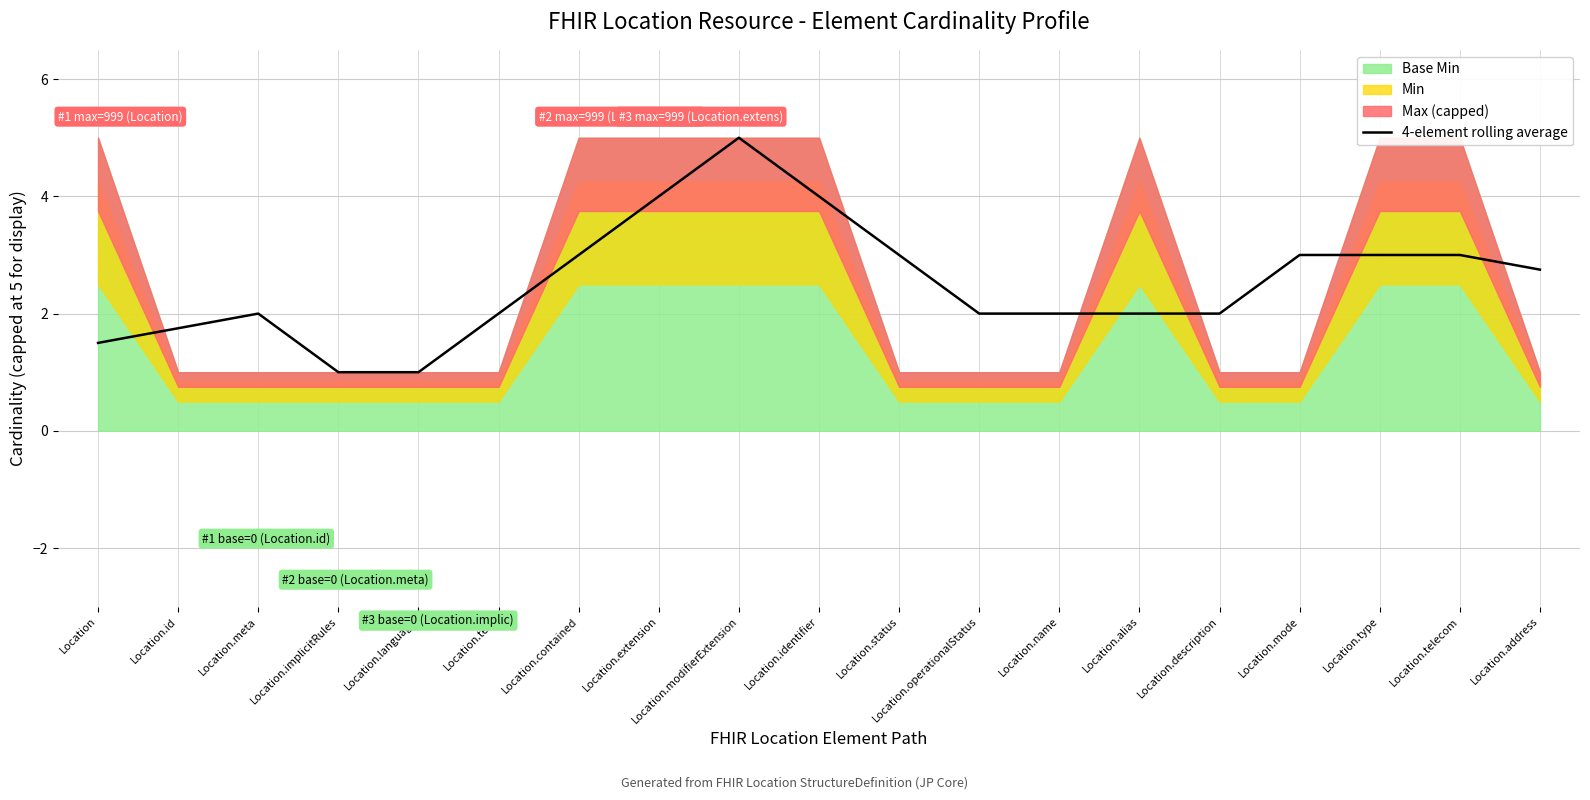

Where is the data nearest to the value 3?

Location.contained